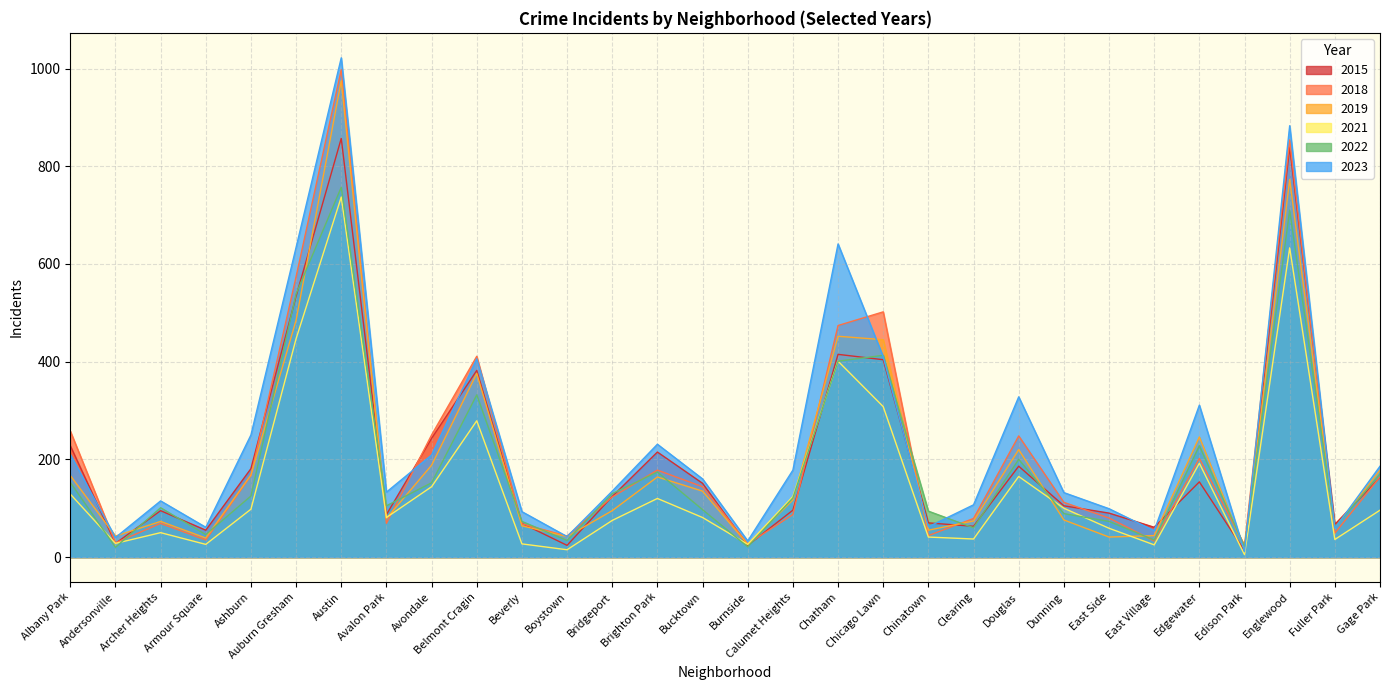

Which series has the largest range (max minus min)?

2023